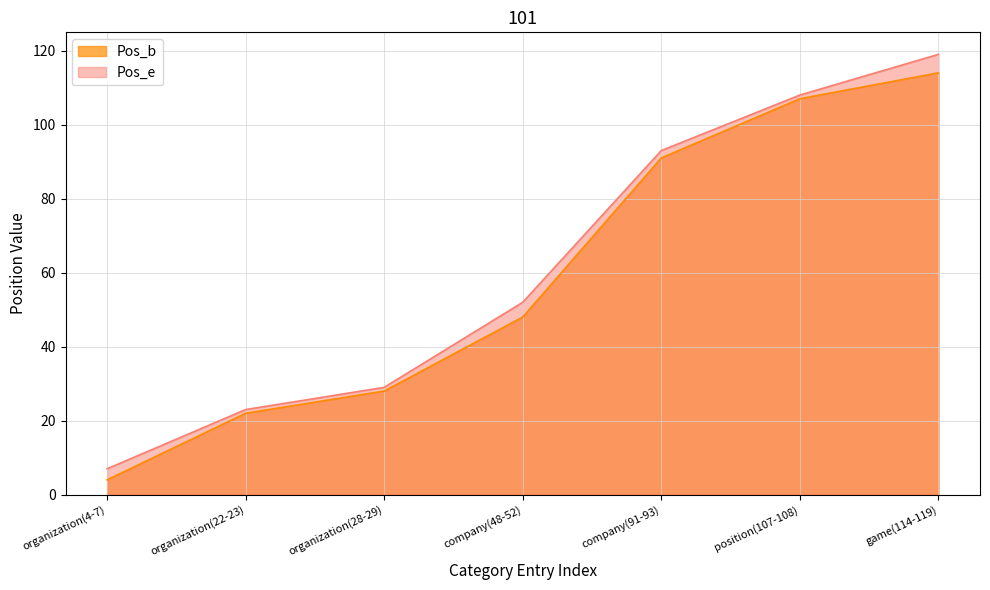

True or false: Pos_e has more than 0 interior local peaks.

False